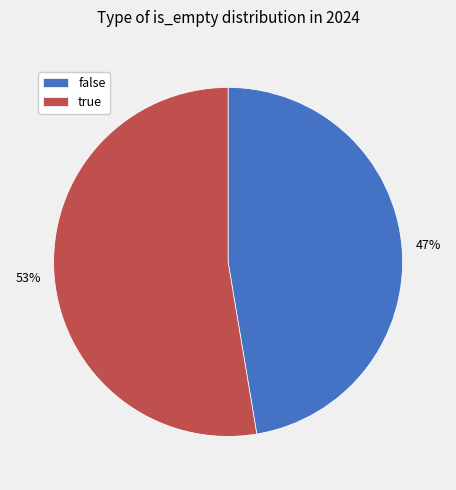

Does any single category account for the majority?

Yes